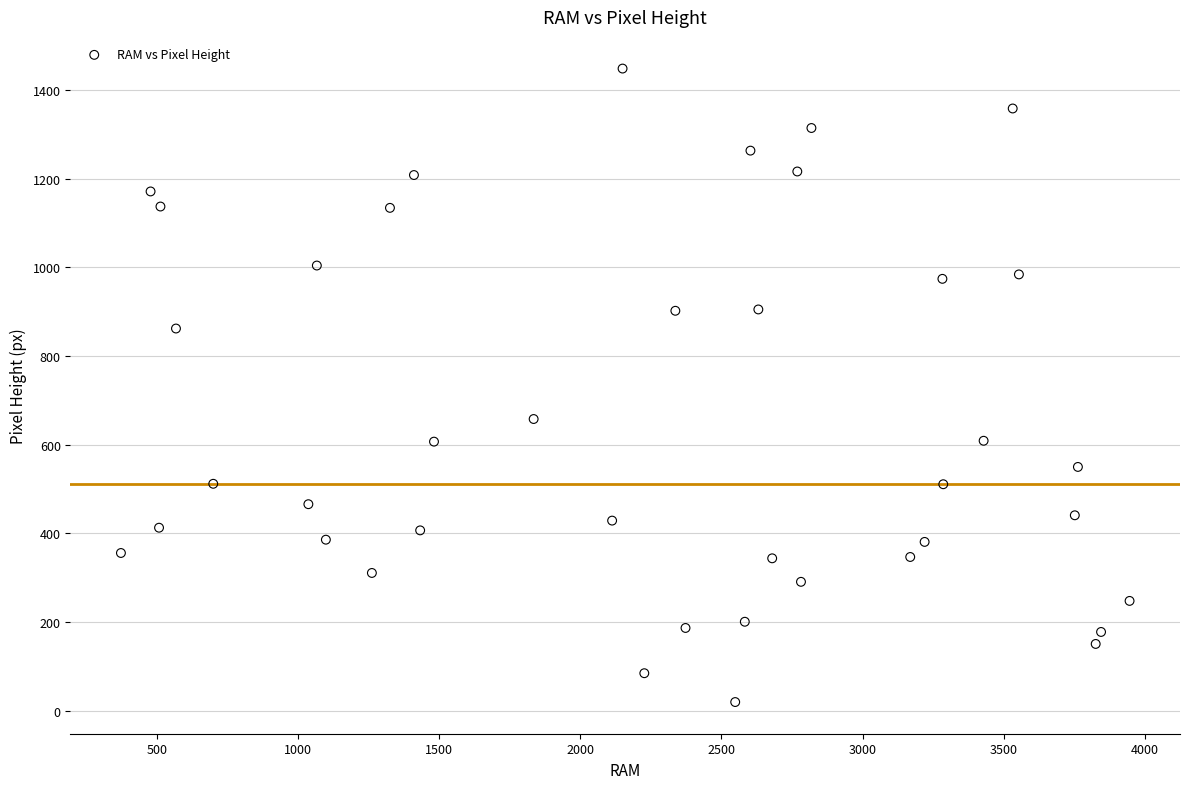

What is the range of X values (max minus min)?

3573